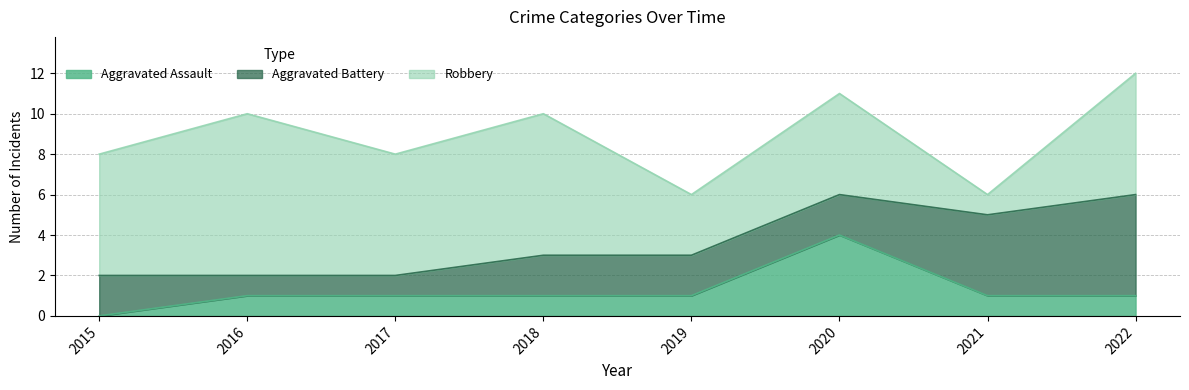

Rank the series by their average value, from highest to lowest.

Robbery, Aggravated Battery, Aggravated Assault